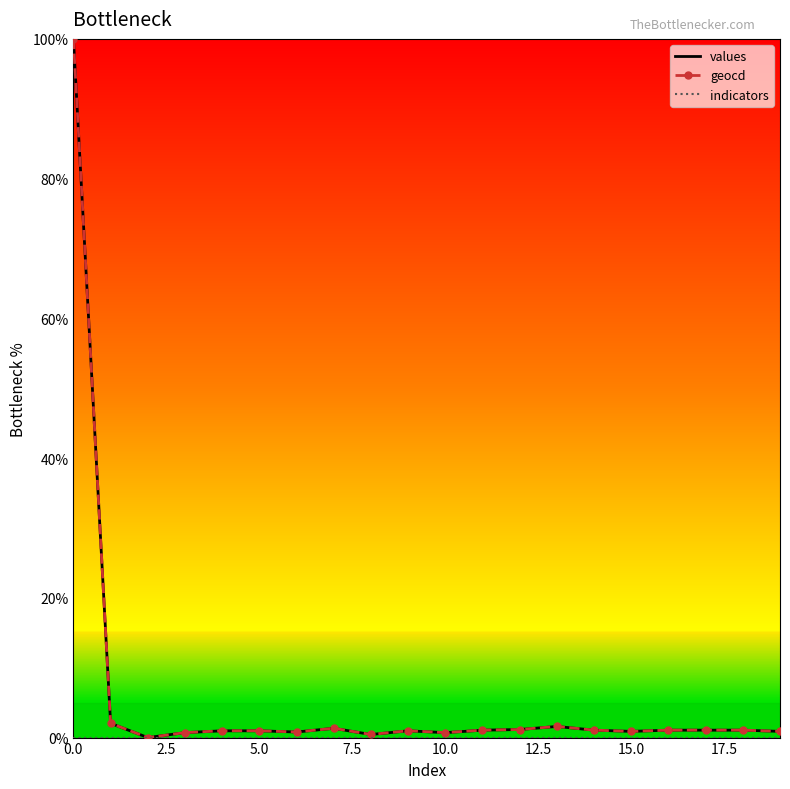

What is the highest value of the values series?

100.0